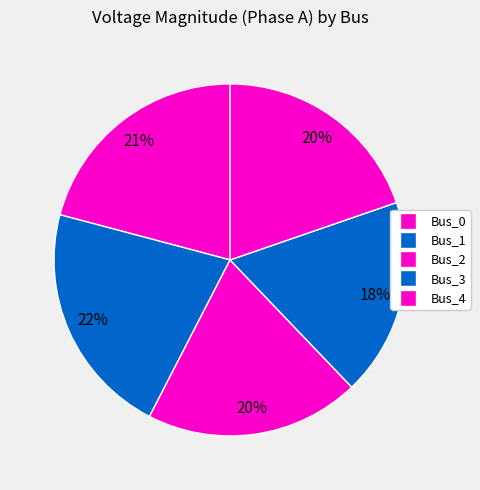

Count the number of slices in the pie.

5